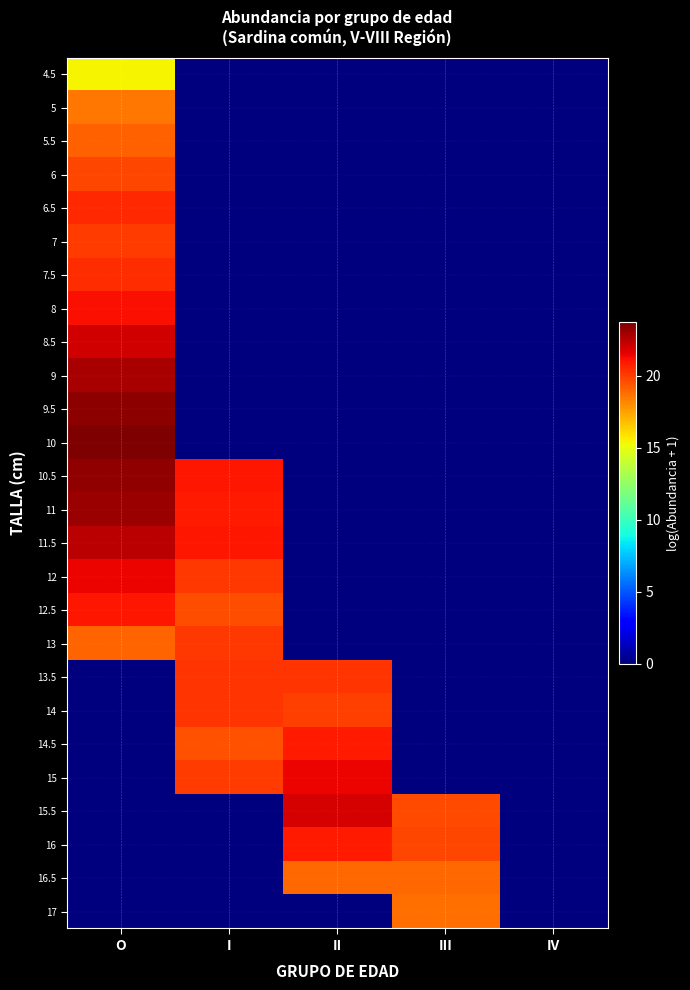

Between I and O, which is larger?

O